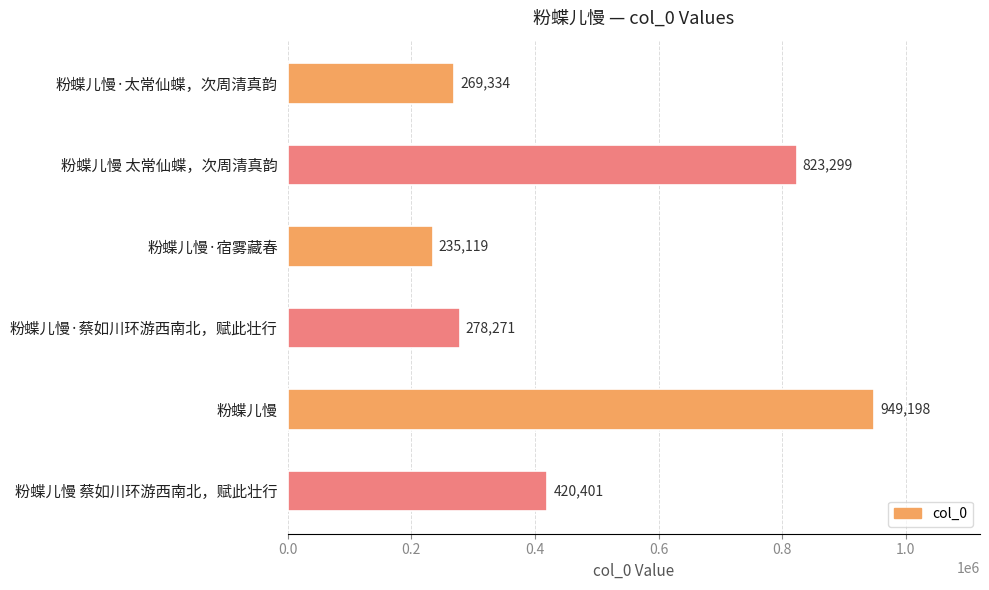

What is the ratio of the value at 粉蝶儿慢 蔡如川环游西南北，赋此壮行 to the value at 粉蝶儿慢·太常仙蝶，次周清真韵?

1.6